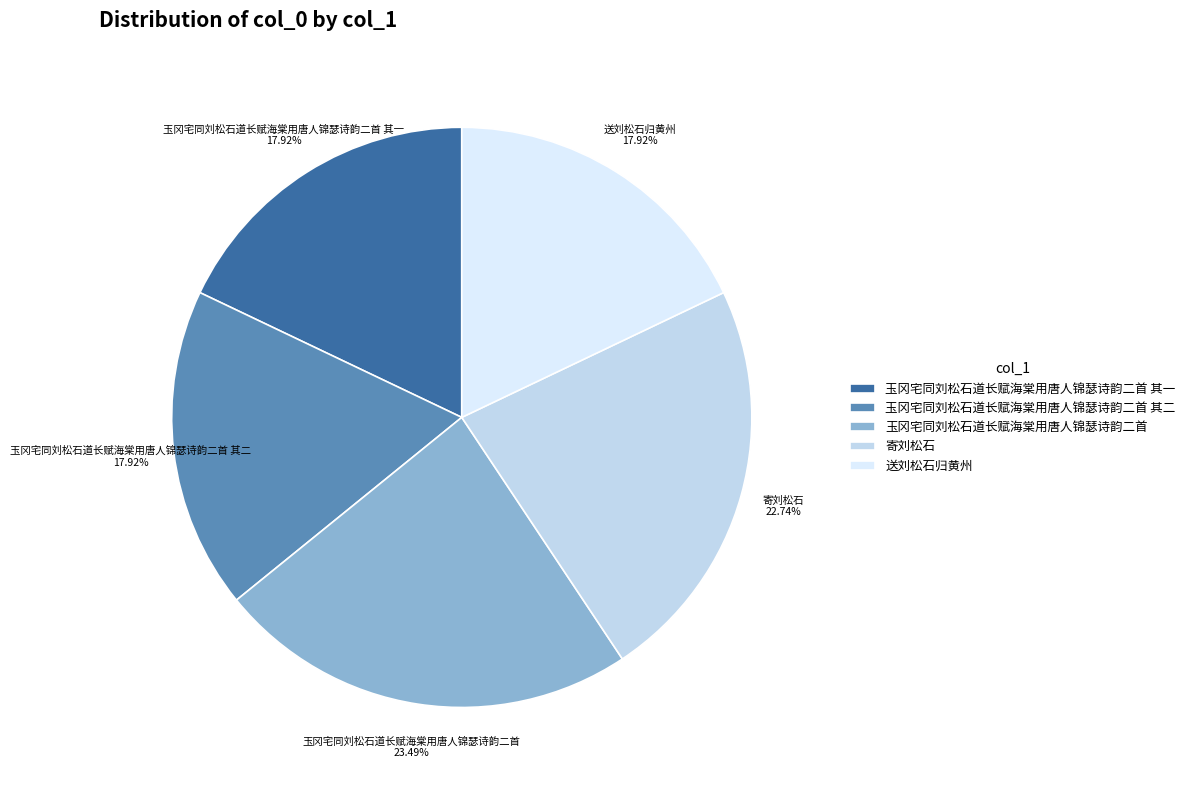

Count the number of slices in the pie.

5